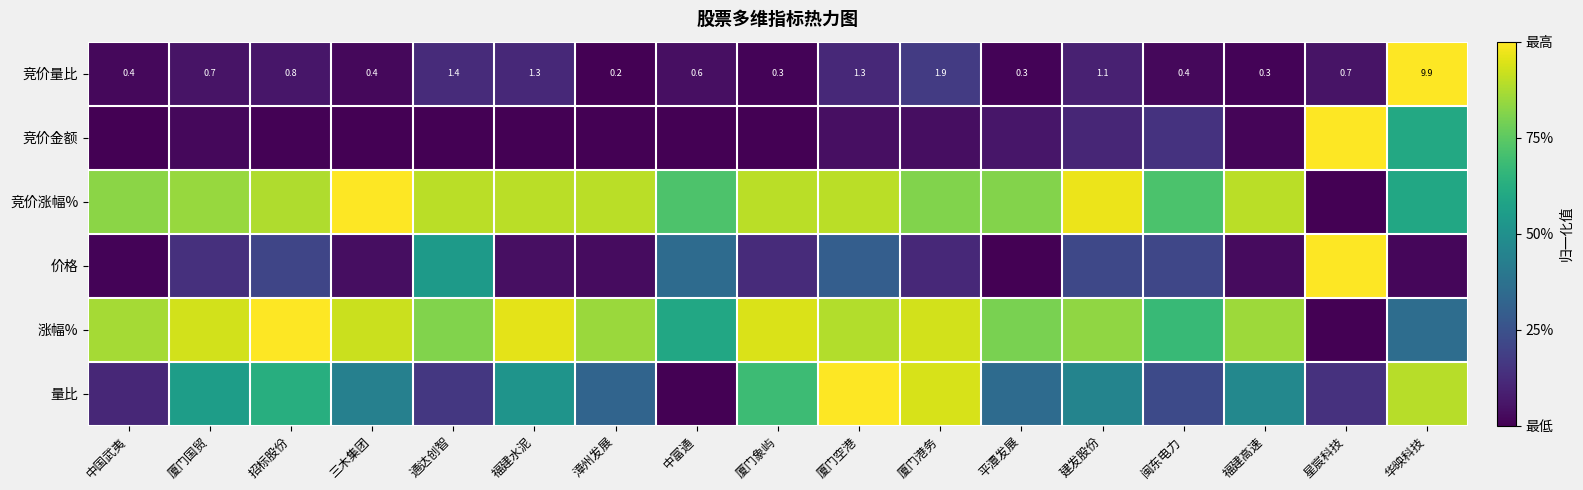

Which category has the lowest value in the 竞价量比 series?

漳州发展